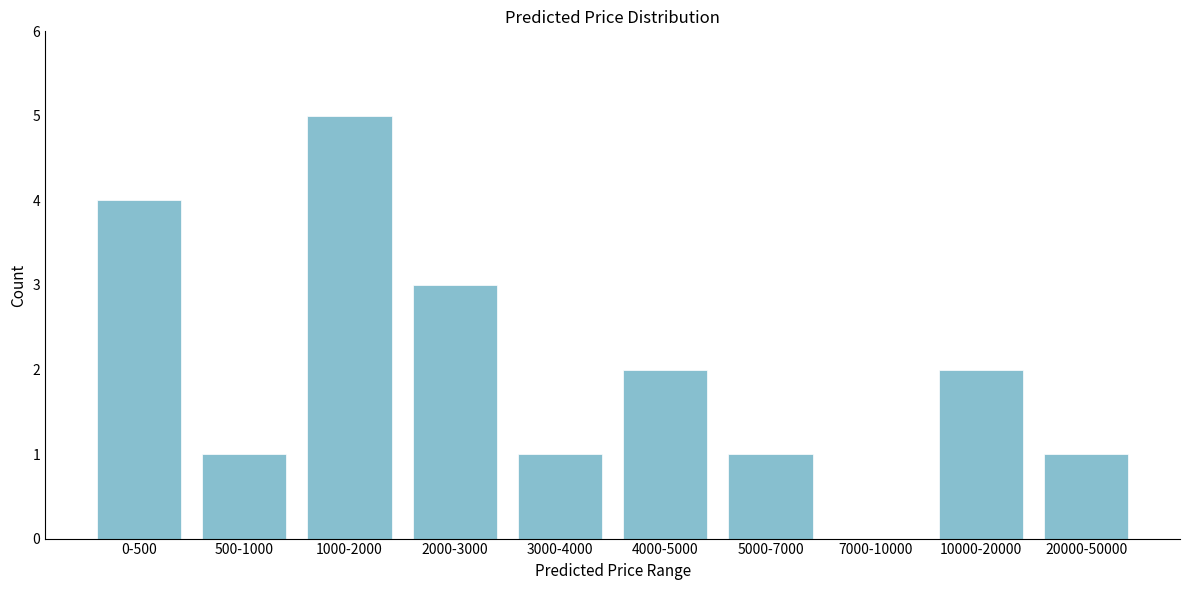

Reading left to right, transcribe all the data shown in this chart.

0-500=4	500-1000=1	1000-2000=5	2000-3000=3	3000-4000=1	4000-5000=2	5000-7000=1	7000-10000=0	10000-20000=2	20000-50000=1